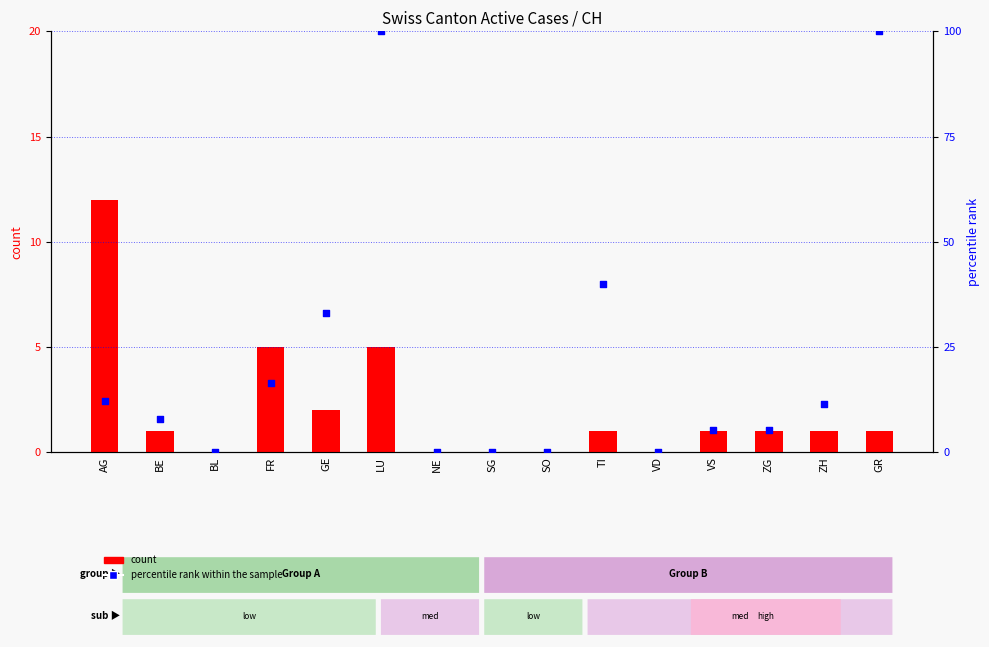

At how many categories does at least one series exceed 47?

2